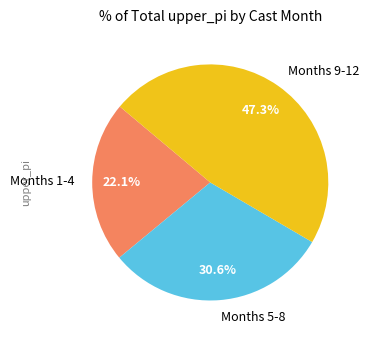

Is Months 5-8 the majority of the pie?

No